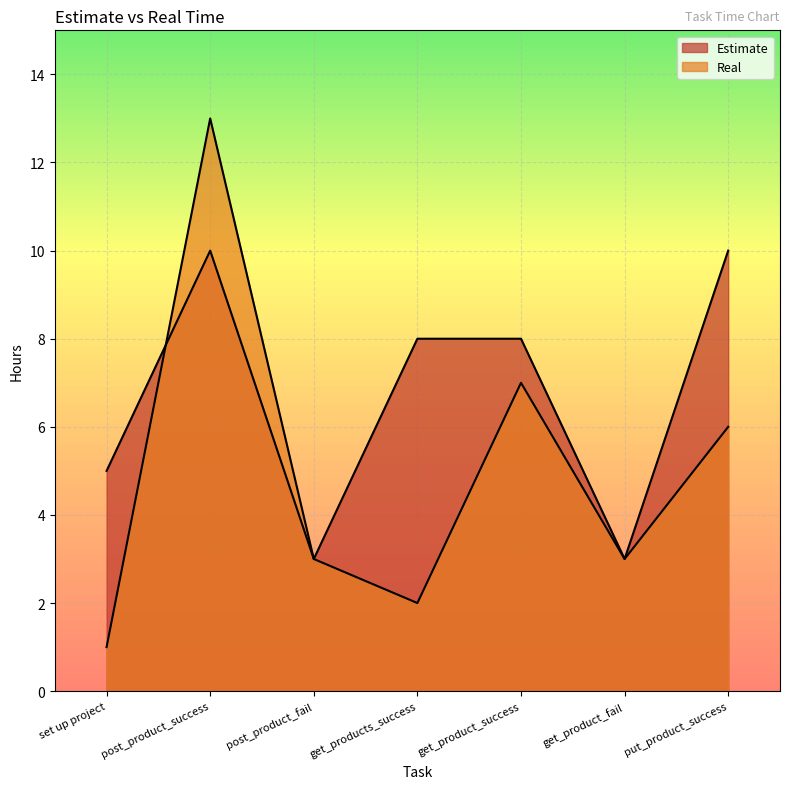

In Real, how many points are higher than both neighbors (excluding endpoints)?

2